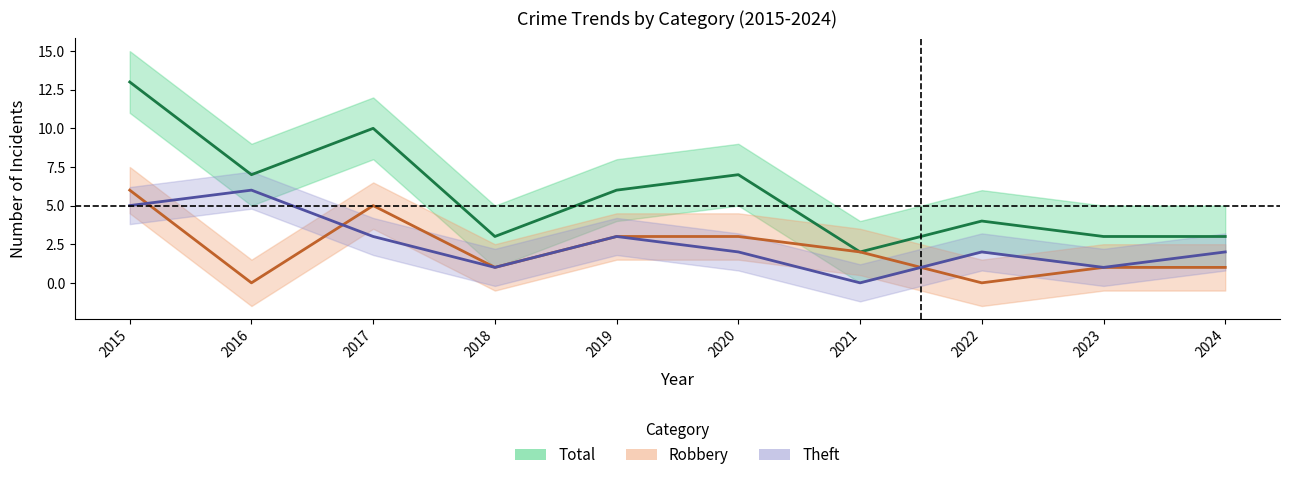

What is the difference between the maximum and second lowest values in the Theft series?

5